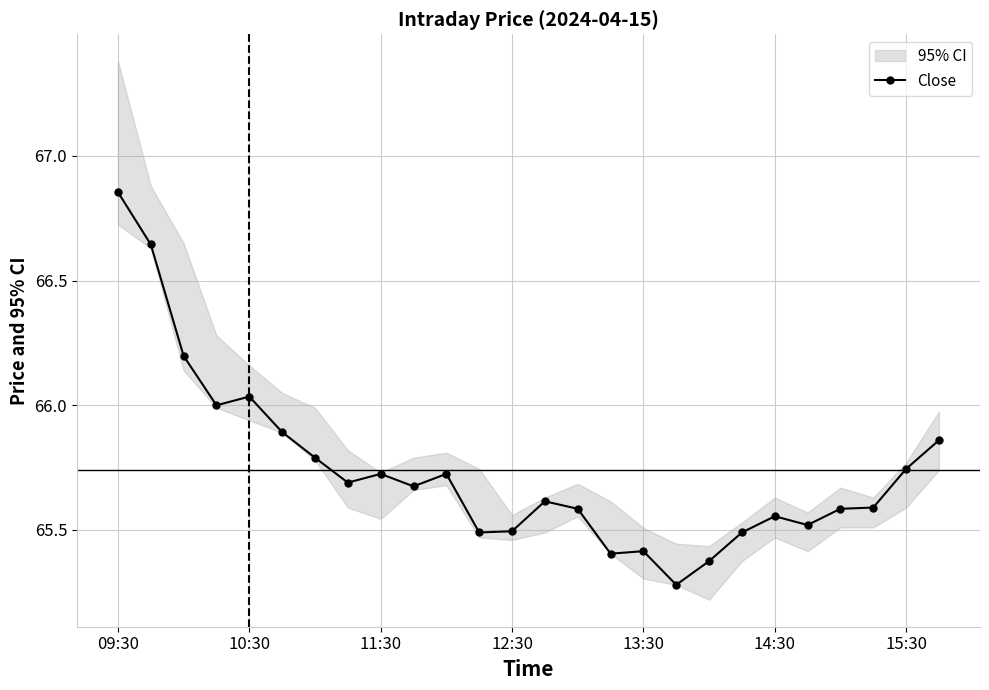

Does the chart display data point markers on the line(s)?

Yes